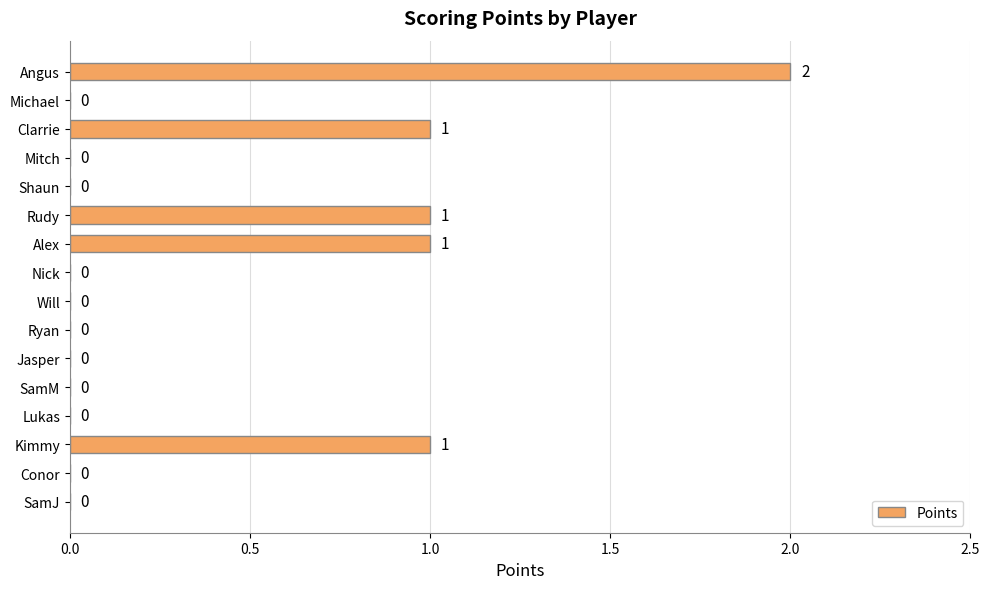

Which has a higher value, SamJ or Kimmy?

Kimmy